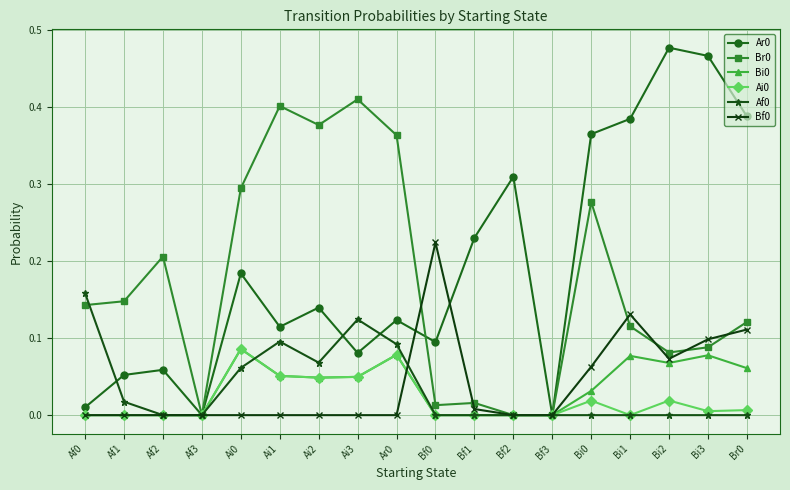

Is it true that Br0 equals 0.7 at Ai3?

False